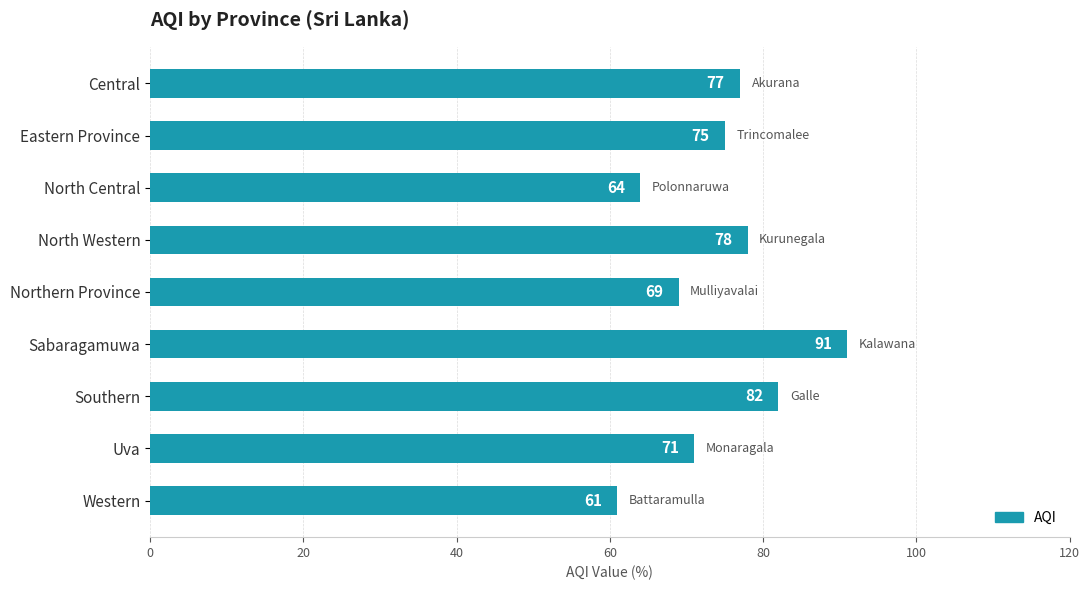

Which label corresponds to the largest value in the chart?

Sabaragamuwa